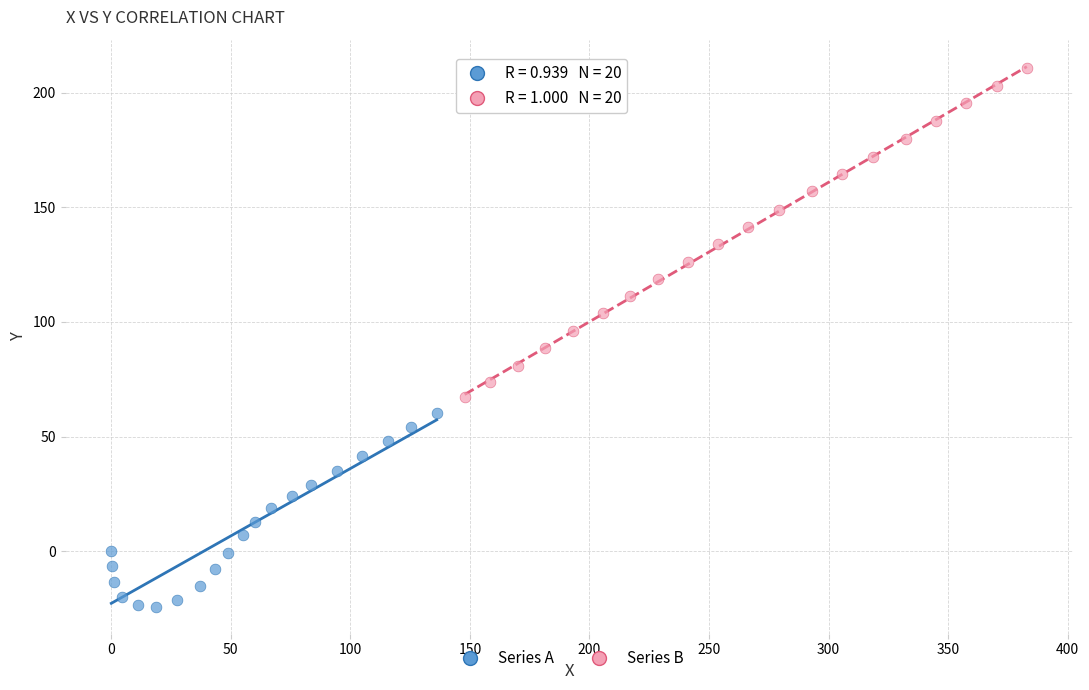

Which series contains the lowest Y value?

Series A